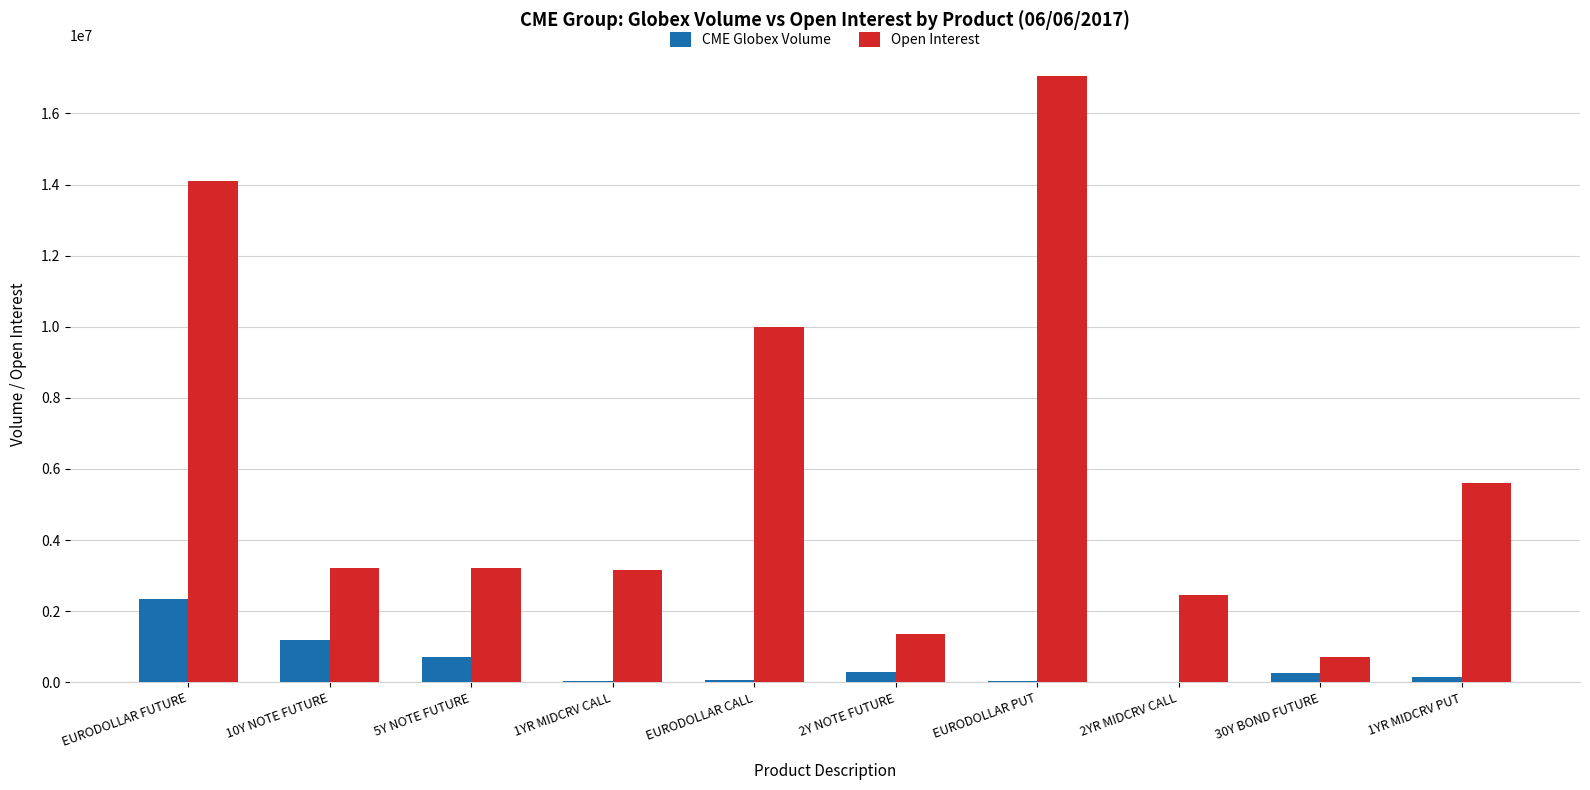

Where is Open Interest nearest to the value 8881848?

EURODOLLAR CALL